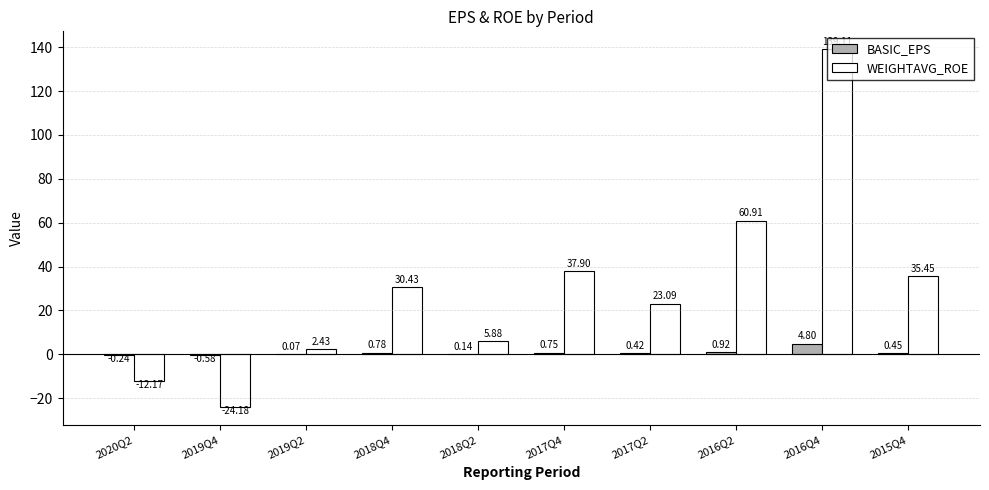

What is the sum of all BASIC_EPS values?

7.5